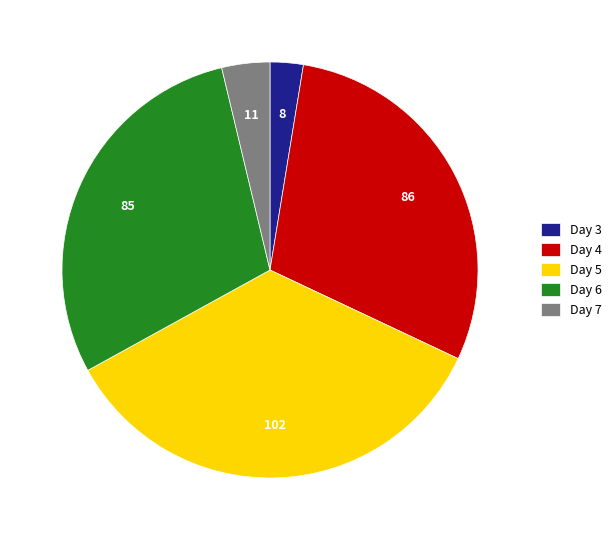

Is there a majority slice in this chart?

No